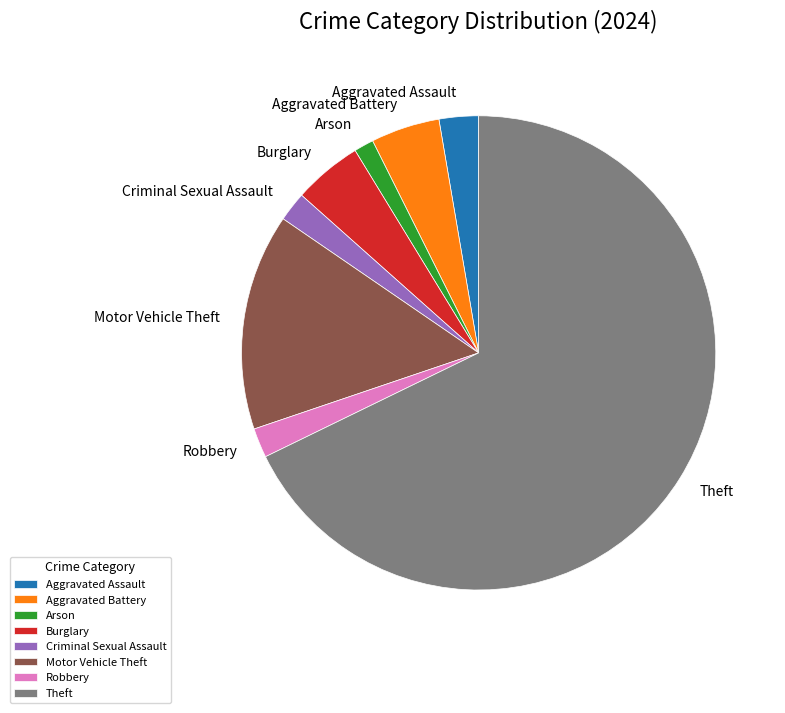

What is the ratio of the value at Aggravated Assault to the value at Criminal Sexual Assault?

1.3